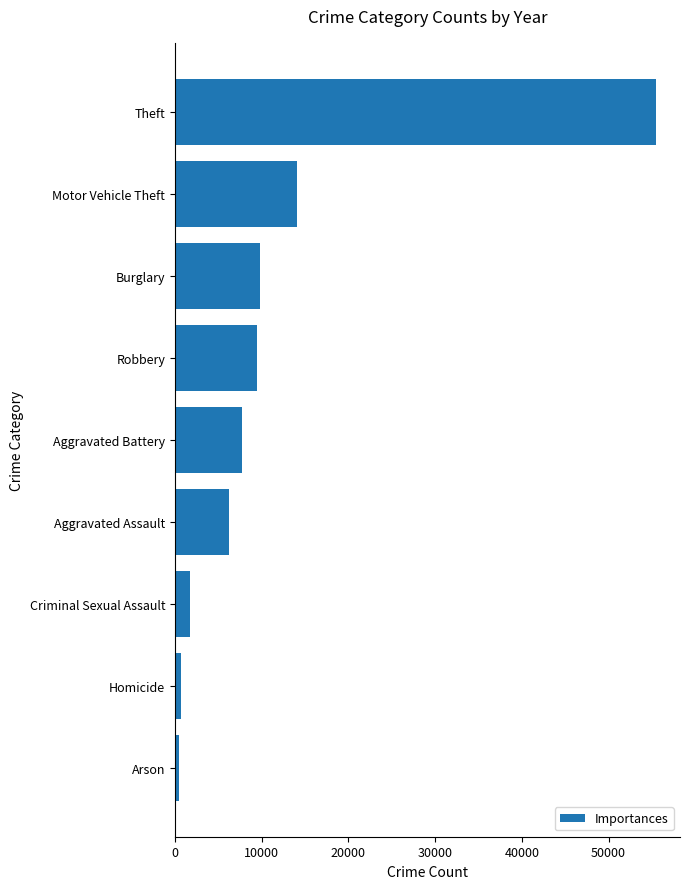

Where is the data nearest to the value 27960?

Motor Vehicle Theft